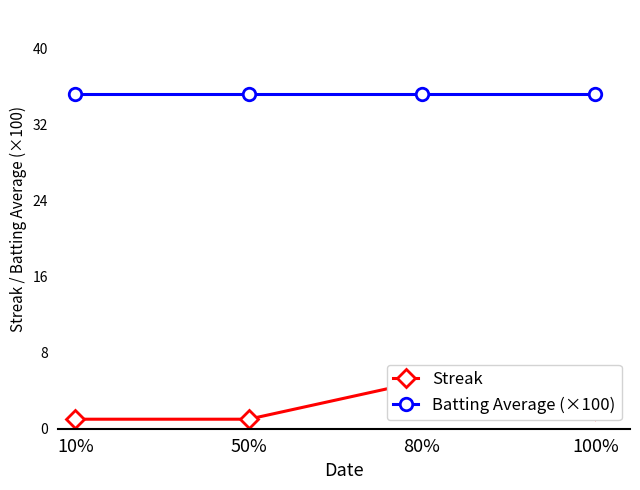

Reading left to right, transcribe all the data shown in this chart.

Streak: 10%=1.0	50%=1.0	80%=5.0	100%=2.0
Batting Average (×100): 10%=35.2	50%=35.2	80%=35.2	100%=35.2